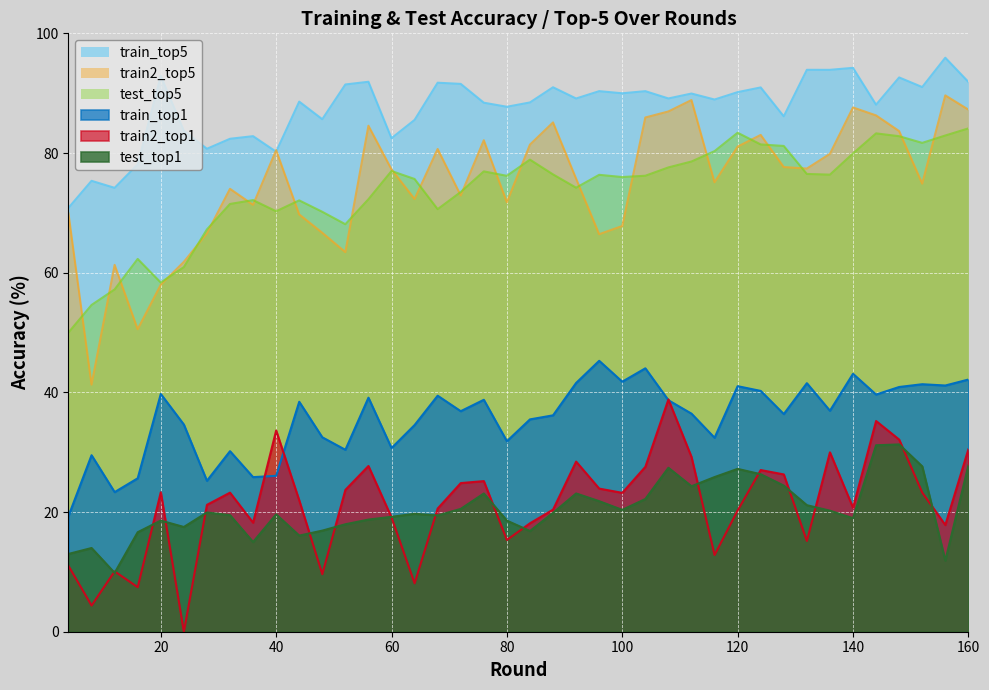

Does the chart display data point markers on the line(s)?

No